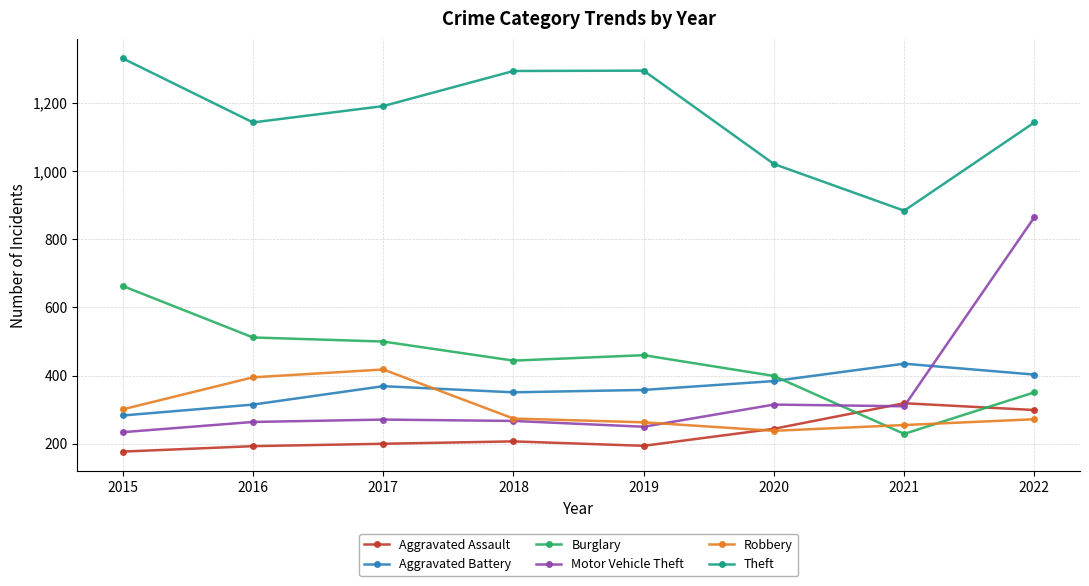

What is the greatest value displayed?

1331